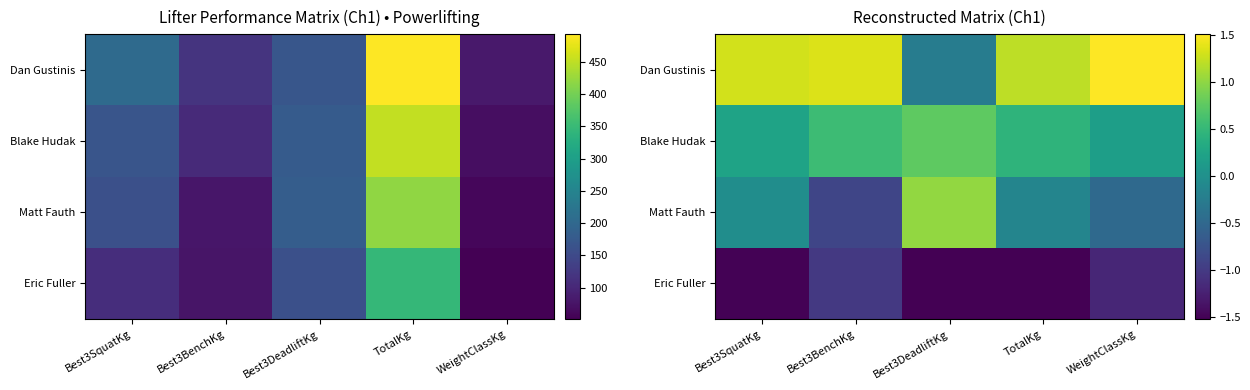

What is the difference between the maximum and minimum values in the Dan Gustinis series?

1.8